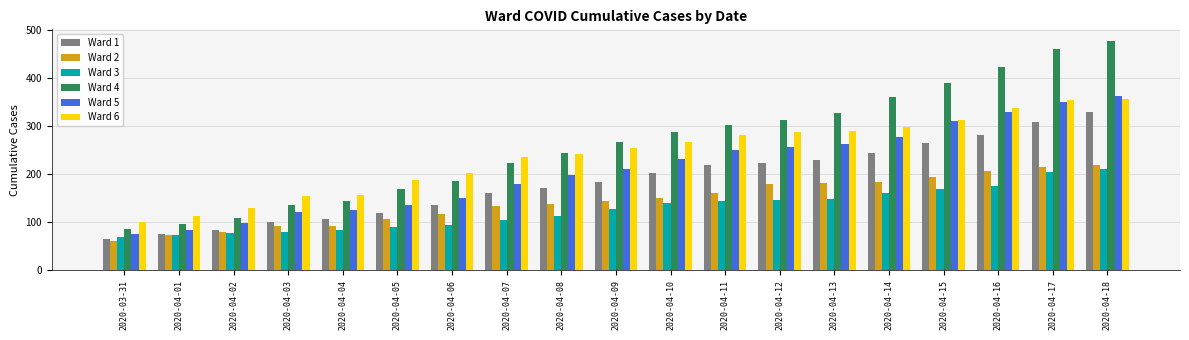

Between 2020-04-05 and 2020-04-18, which series saw the biggest shift?

Ward 4